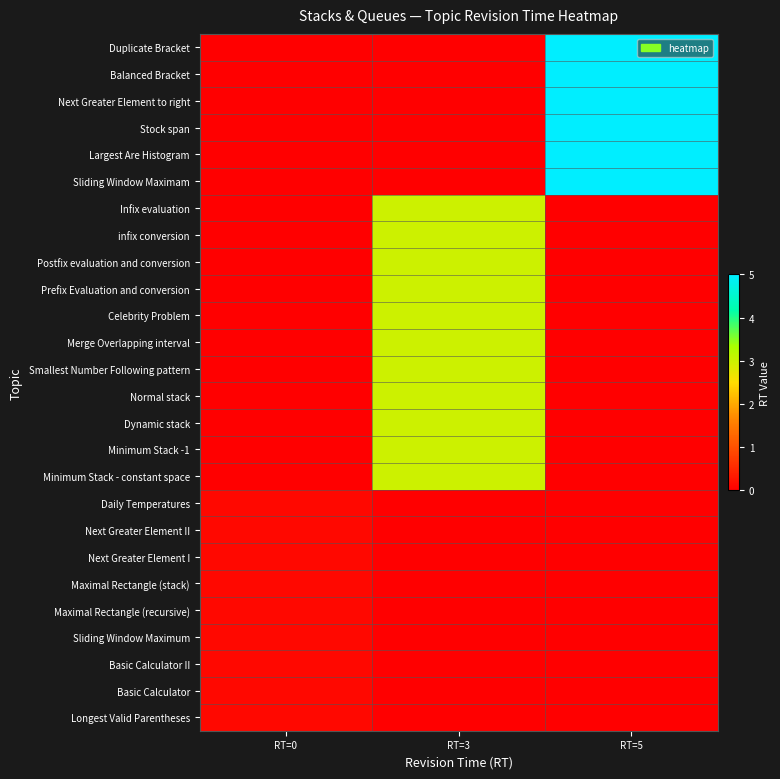

At RT=5, list the series in order from largest to smallest.

Duplicate Bracket, Balanced Bracket, Next Greater Element to right, Stock span, Largest Are Histogram, Sliding Window Maximam, Infix evaluation, infix conversion, Postfix evaluation and conversion, Prefix Evaluation and conversion, Celebrity Problem, Merge Overlapping interval, Smallest Number Following pattern, Normal stack, Dynamic stack, Minimum Stack -1, Minimum Stack - constant space, Daily Temperatures, Next Greater Element II, Next Greater Element I, Maximal Rectangle (stack), Maximal Rectangle (recursive), Sliding Window Maximum, Basic Calculator II, Basic Calculator, Longest Valid Parentheses